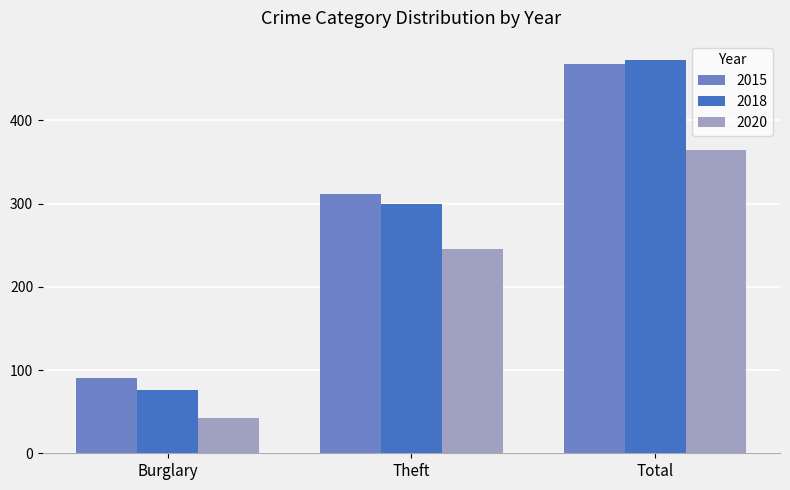

What is the average value of the 2018 series?

283